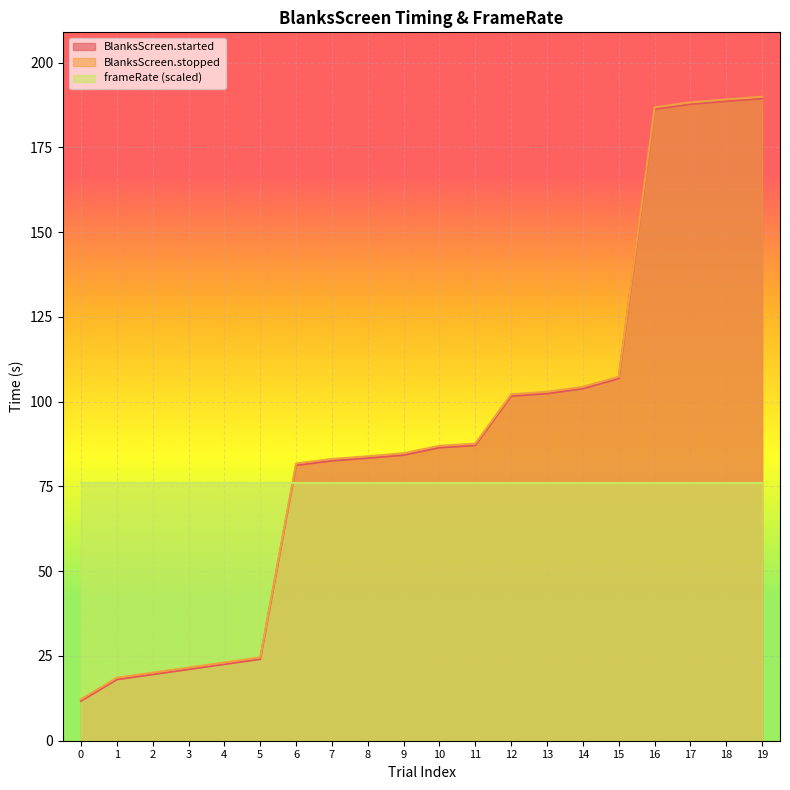

True or false: BlanksScreen.started has more than 2 points higher than both neighbors.

False